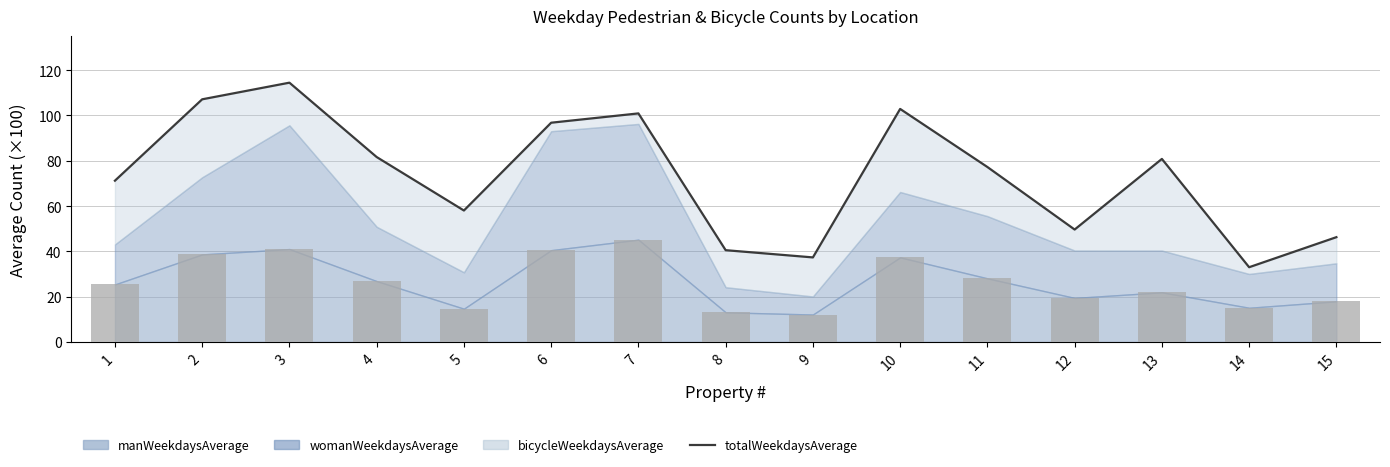

List the labels in order of value, largest first.

3, 2, 10, 7, 6, 4, 13, 11, 1, 5, 12, 15, 8, 9, 14